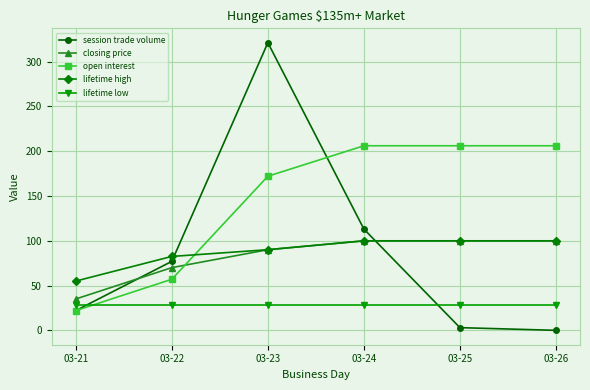

At which category does session trade volume reach its first local peak?

03-23